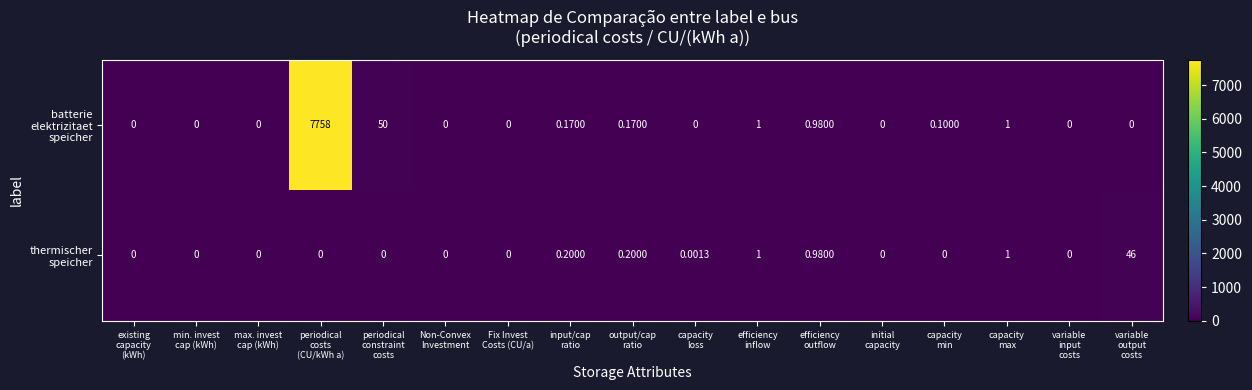

How many series are shown in this chart?

2